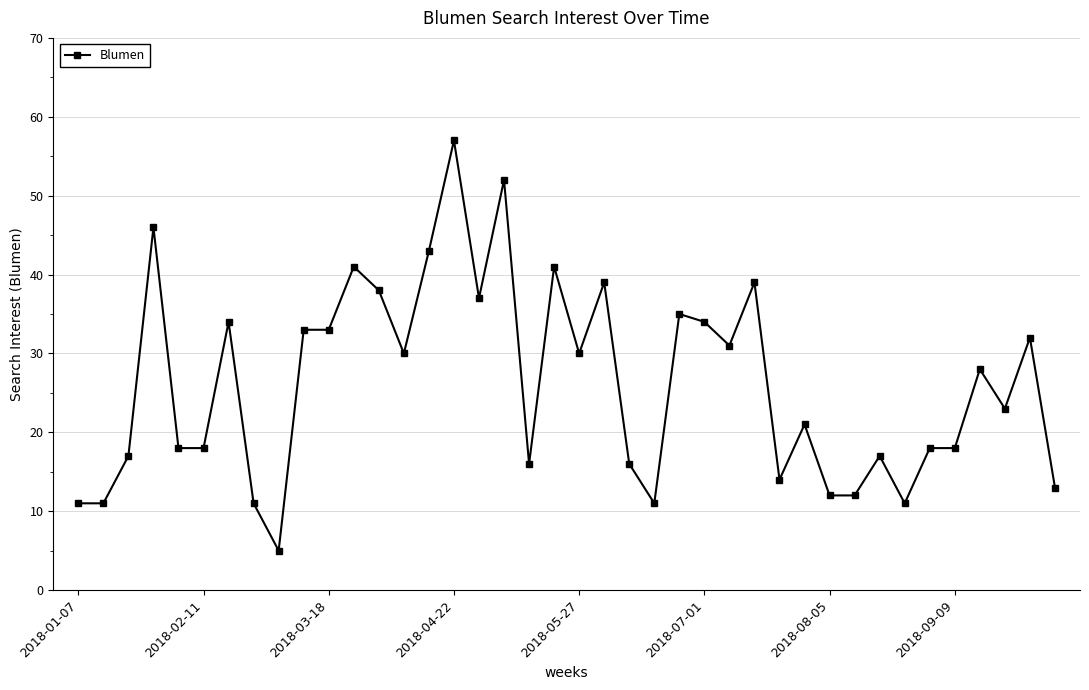

What is the average value?

26